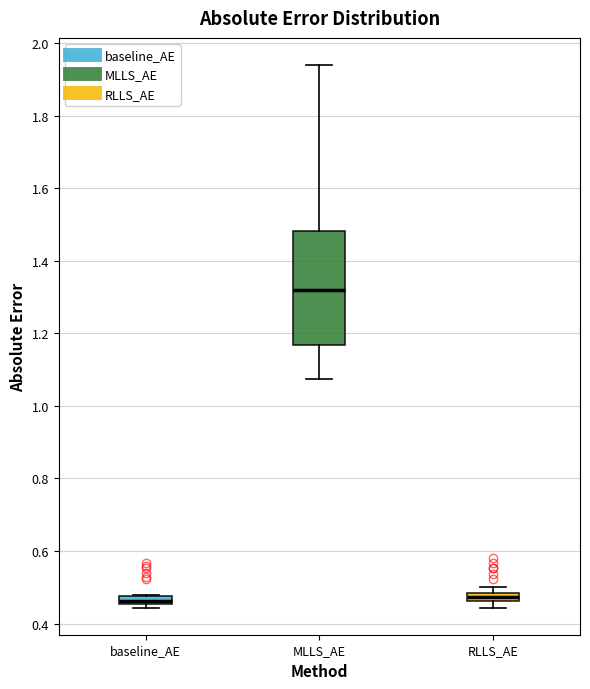

Comparing the boxes themselves (not the whiskers), which one is the tallest?

MLLS_AE